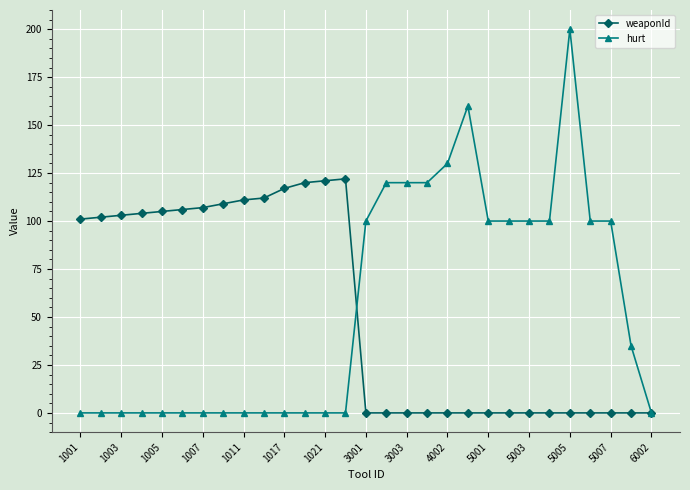

What is the value of the weaponId point at the 3rd from the left?

103